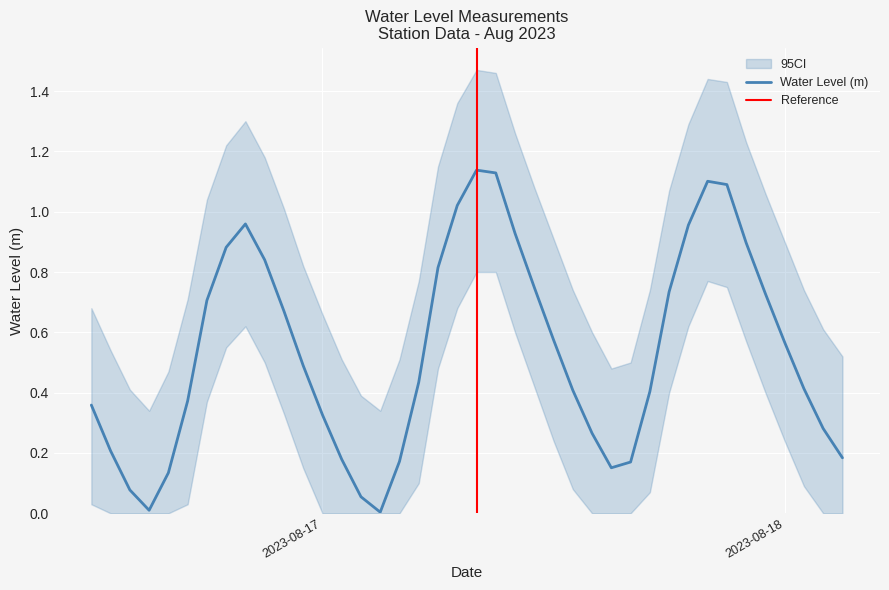

The value of Water Level (m) at 2023-08-18 is 0.2. True or false?

False